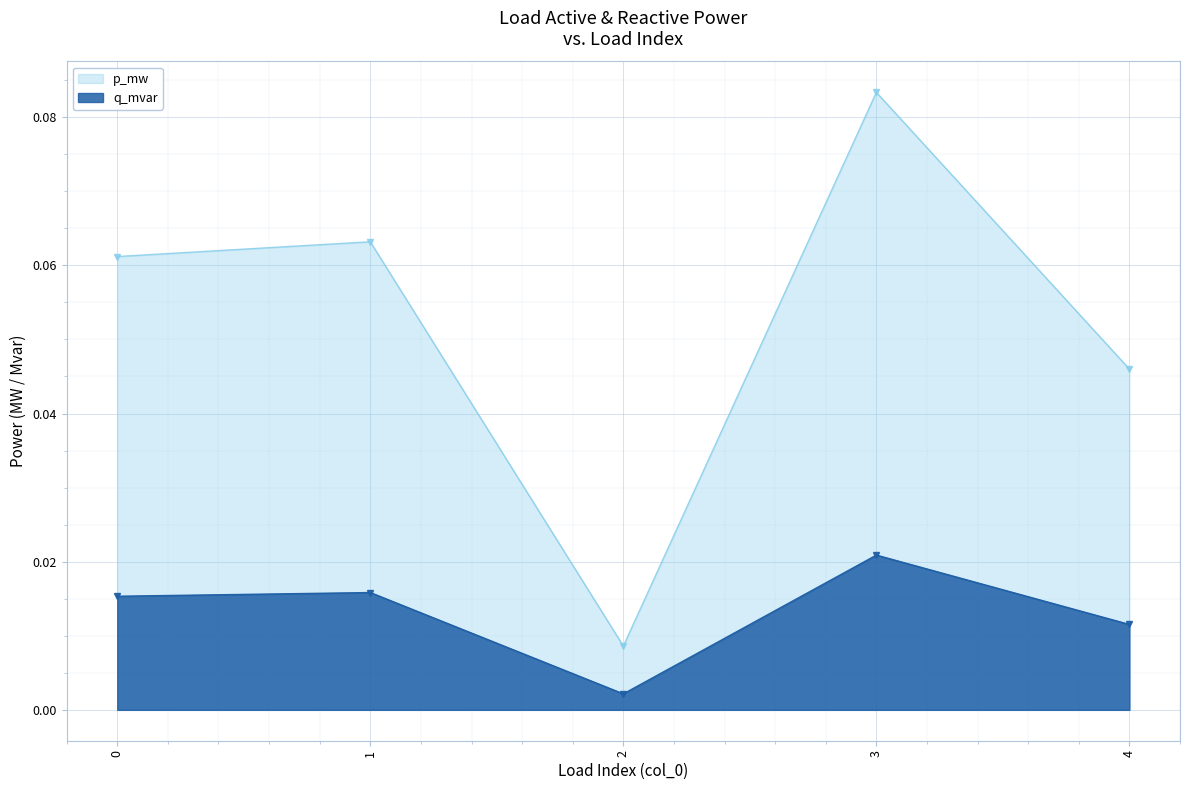

True or false: q_mvar and p_mw cross at least once.

False